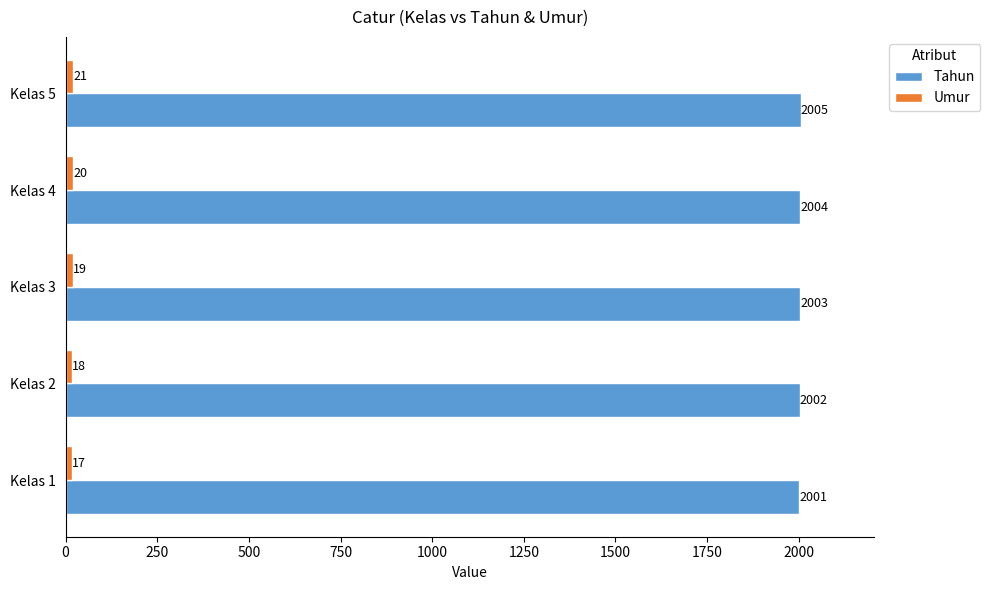

Rank the categories by Tahun value from lowest to highest.

Kelas 1, Kelas 2, Kelas 3, Kelas 4, Kelas 5